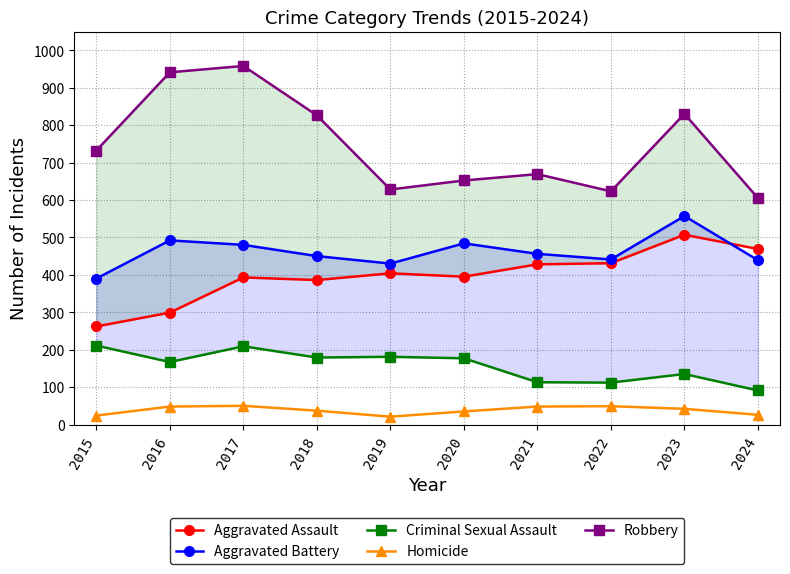

At which category is the sum across all series the highest?

2017